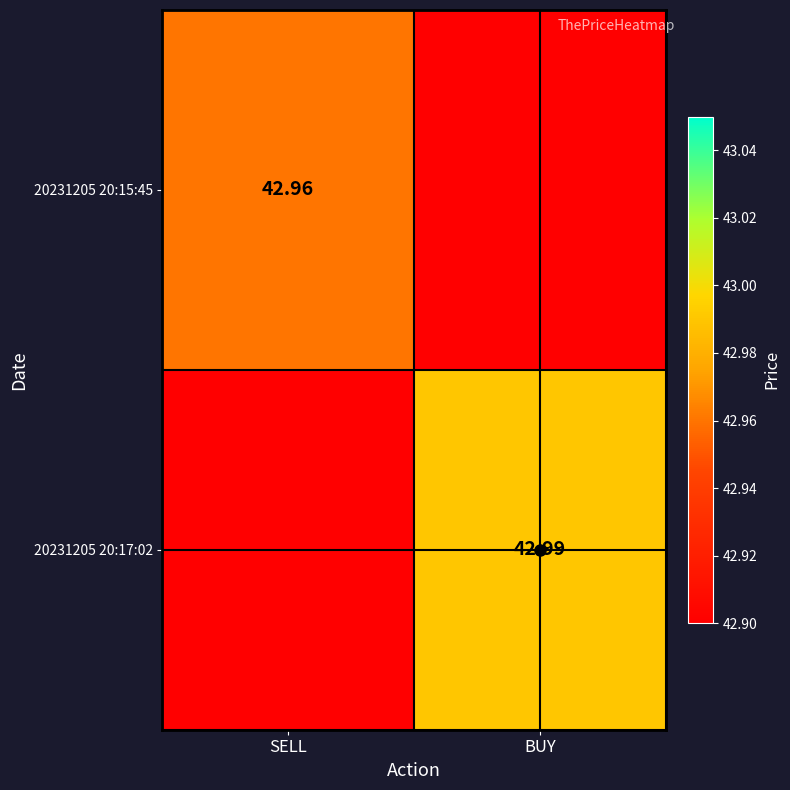

List the series in order of their peak value, lowest first.

20231205 20:15:45, 20231205 20:17:02